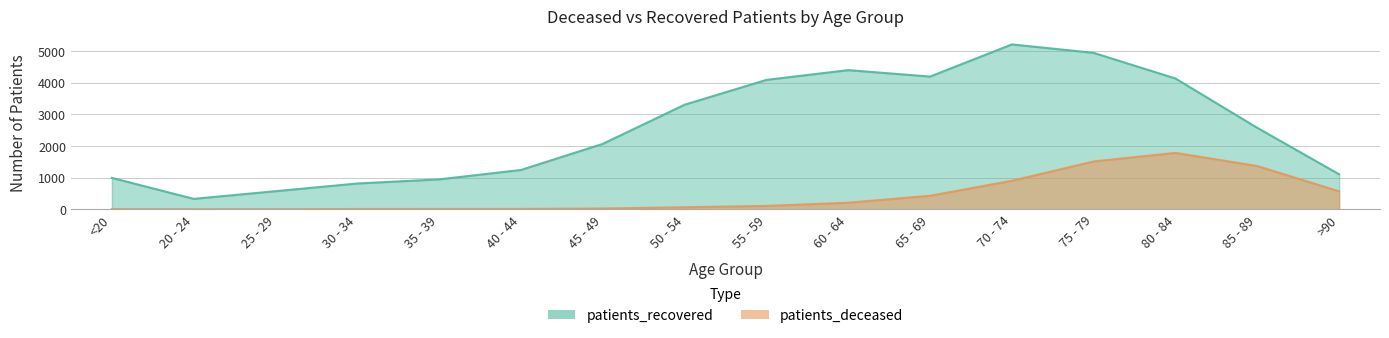

At which category is the sum across all series the highest?

75 - 79